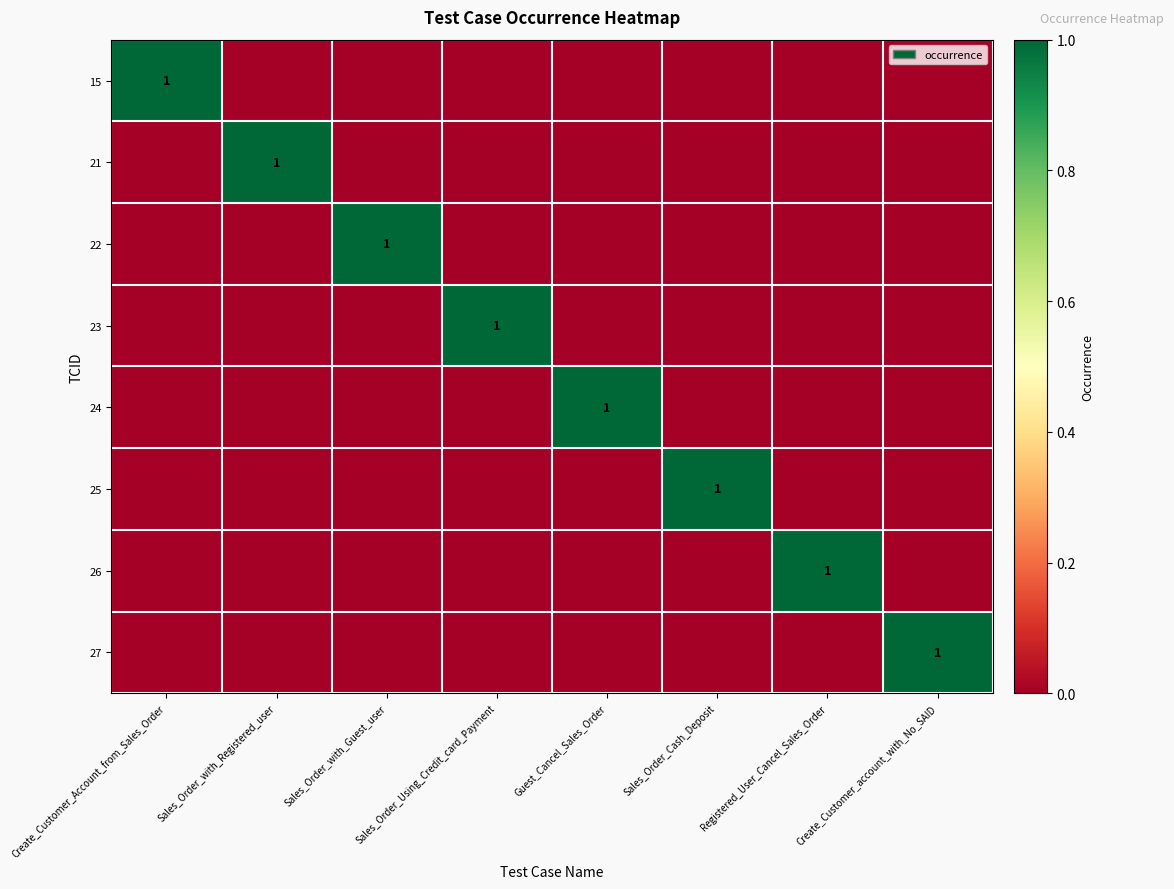

What is the difference between the highest and lowest values at Registered_User_Cancel_Sales_Order?

1